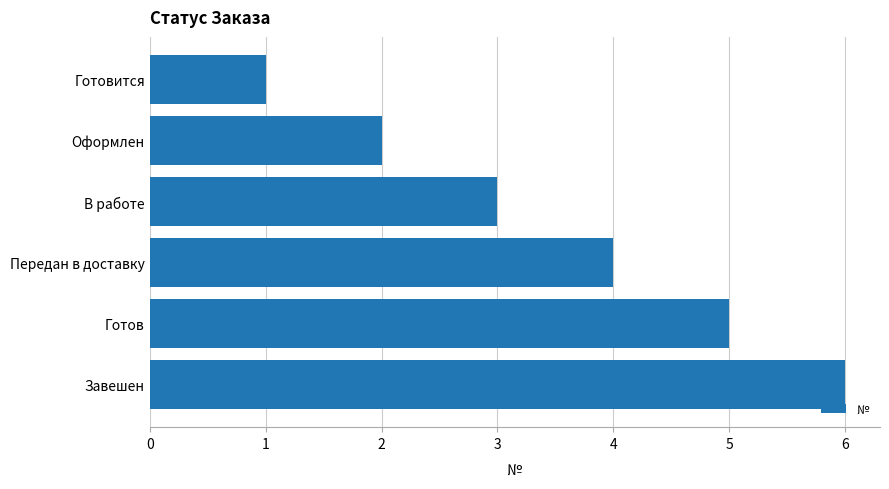

Which has a higher value, Передан в доставку or Готов?

Готов